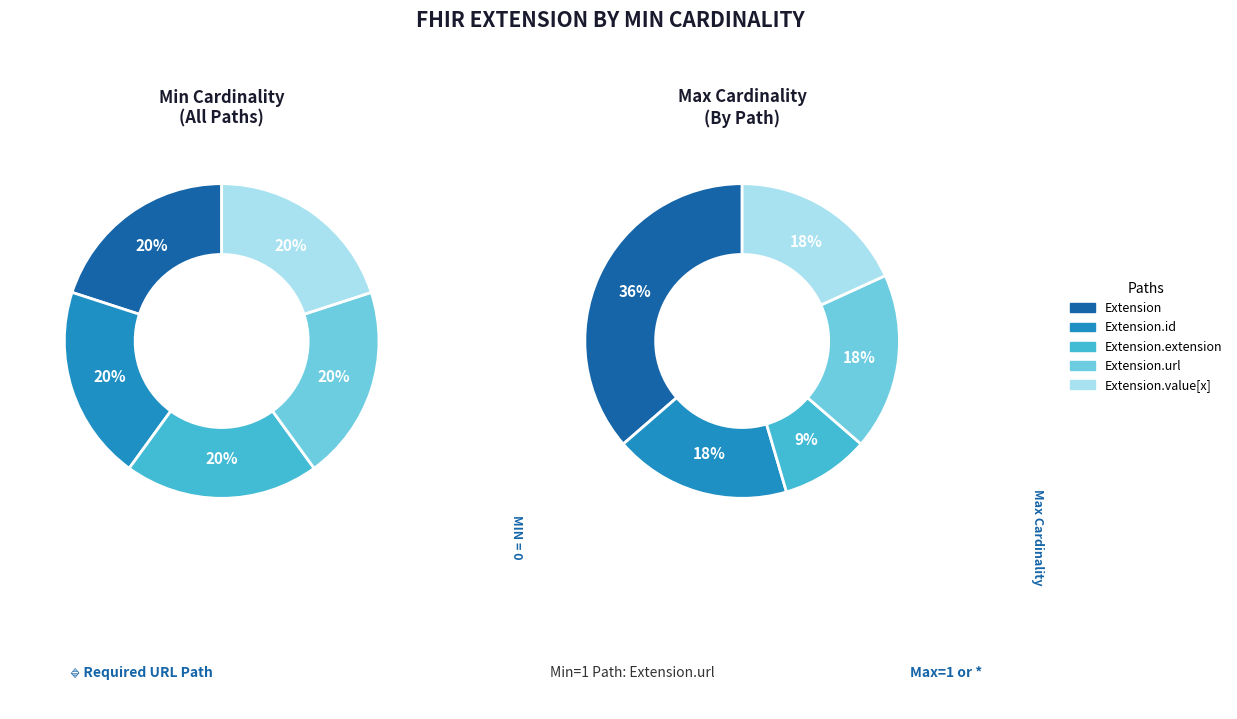

Count the number of slices in the pie.

5